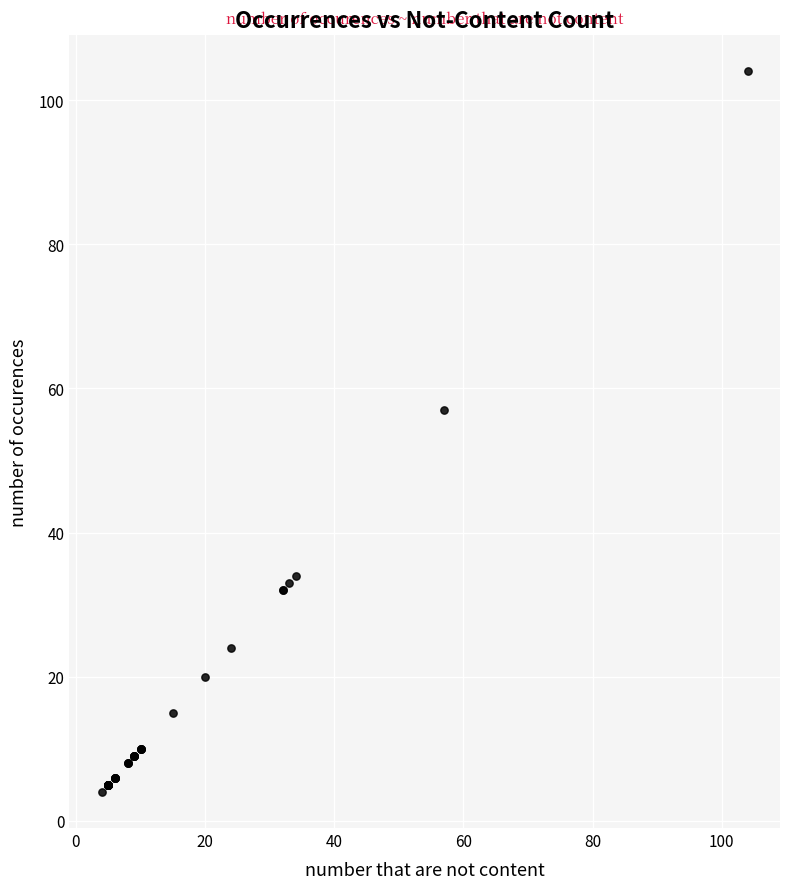

What Y value in the scatter plot is closest to 54?

57